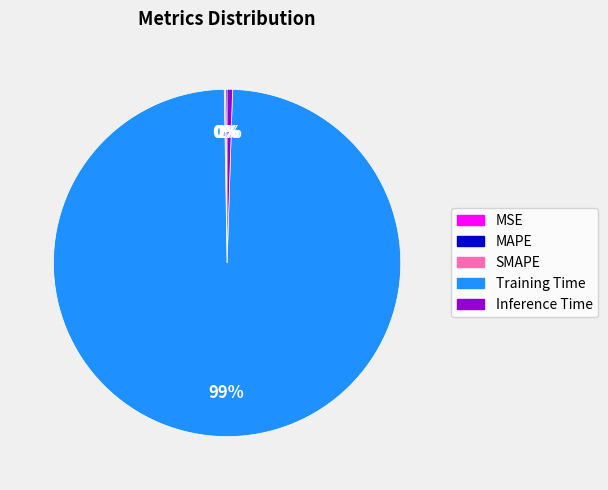

What is the largest slice in the pie chart?

Training Time